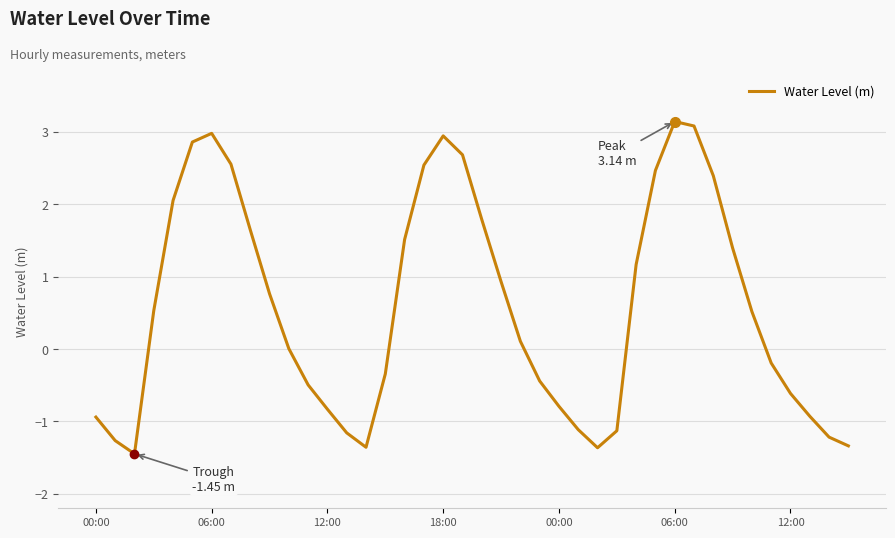

How many interior local valleys (lower than both neighbors) does the data have?

3